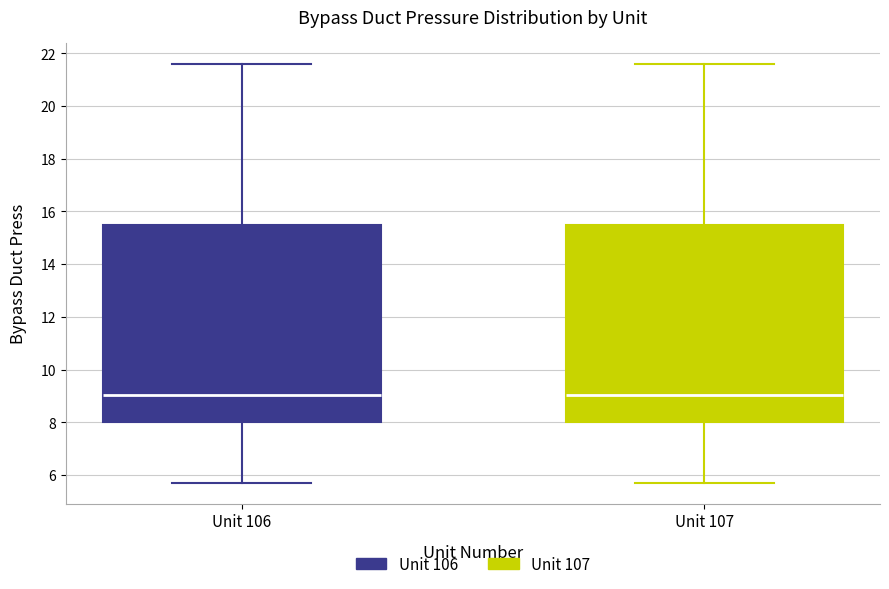

Where does the upper whisker of the box for Unit 107 end on the y-axis? The values are not printed on the chart, so give them approximately, as read against the axis.

21.6